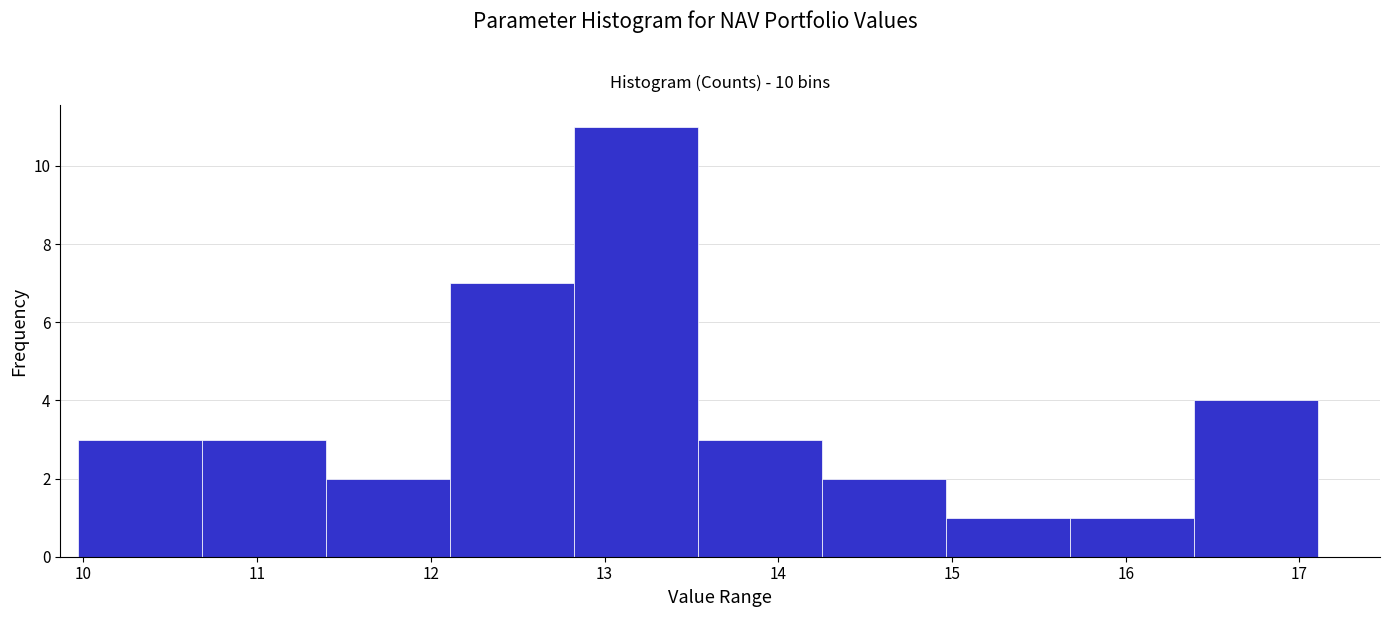

Which range on the x-axis has the tallest bar?

12.8 to 13.5